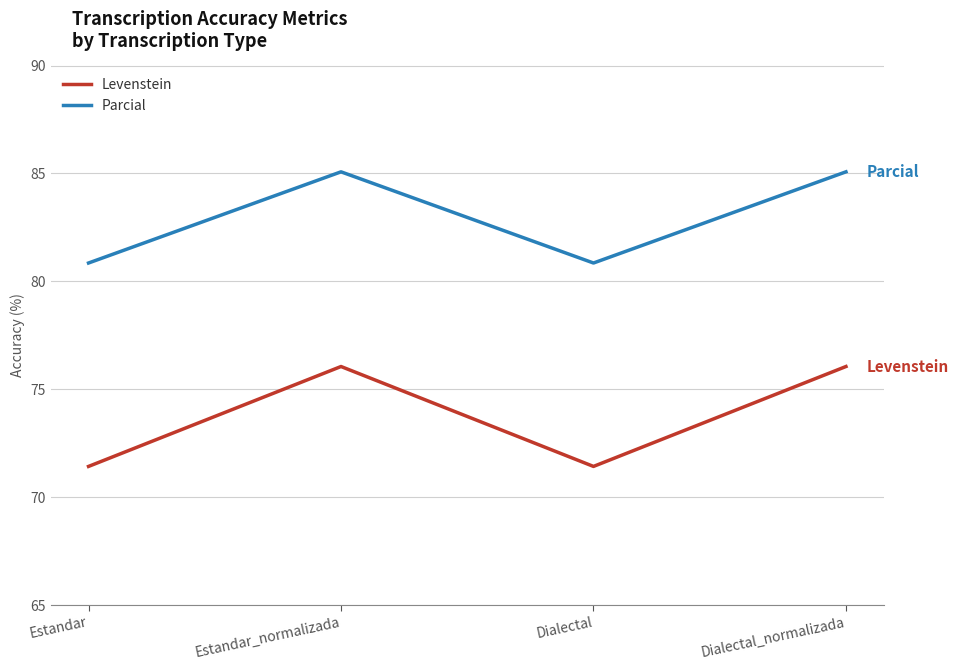

True or false: Levenstein and Parcial intersect in this chart.

False